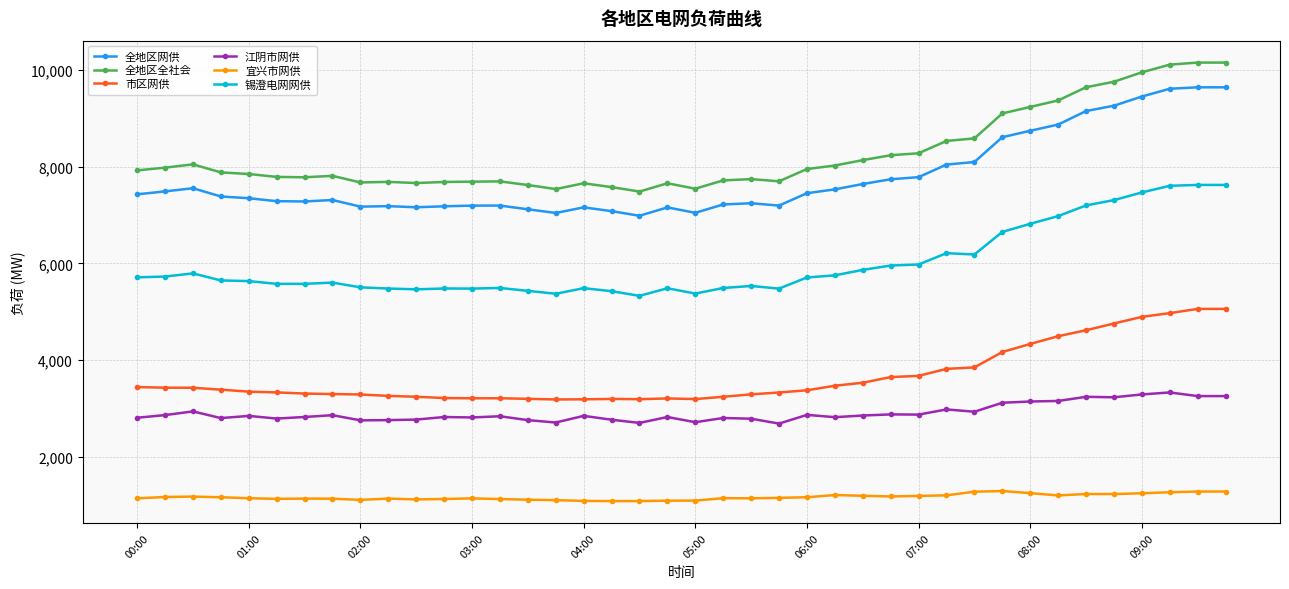

True or false: 江阴市网供 and 全地区全社会 intersect in this chart.

False